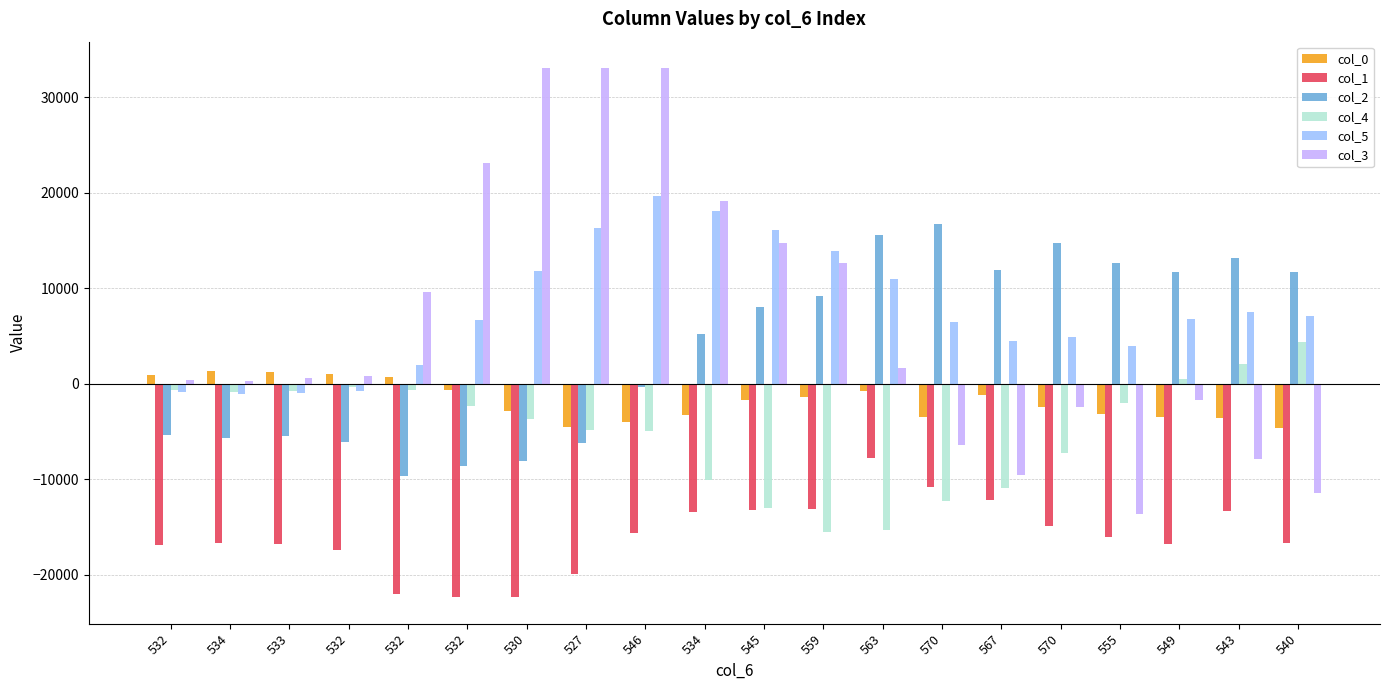

Reading right to left, what are all the values shown in this chart?

col_0: 540=-4579	543=-3587	549=-3499	555=-3099	570=-2399	567=-1139	570=-3435	563=-743	559=-1351	545=-1683	534=-3239	546=-4035	527=-4503	530=-2879	532=-659	532=685	532=1037	533=1209	534=1357	532=957
col_1: 540=-16688	543=-13264	549=-16756	555=-16032	570=-14848	567=-12124	570=-10752	563=-7736	559=-13108	545=-13224	534=-13408	546=-15592	527=-19920	530=-22320	532=-22332	532=-21956	532=-17388	533=-16792	534=-16612	532=-16824
col_2: 540=11740	543=13148	549=11760	555=12664	570=14780	567=11880	570=16744	563=15600	559=9232	545=8036	534=5212	546=-328	527=-6232	530=-8092	532=-8600	532=-9632	532=-6128	533=-5484	534=-5612	532=-5360
col_4: 540=4440	543=2077	549=513	555=-1958	570=-7233	567=-10881	570=-12207	563=-15278	559=-15452	545=-13021	534=-10014	546=-4883	527=-4859	530=-3723	532=-2325	532=-591	532=-291	533=-730	534=-874	532=-633
col_5: 540=7132	543=7484	549=6769	555=3998	570=4913	567=4454	570=6451	563=10975	559=13870	545=16161	534=18130	546=19722	527=16322	530=11806	532=6711	532=1947	532=-736	533=-993	534=-1090	532=-846
col_3: 540=-11431	543=-7869	549=-1646	555=-13628	570=-2421	567=-9565	570=-6416	563=1632	559=12701	545=14738	534=19145	546=33061	527=33061	530=33061	532=23178	532=9658	532=820	533=583	534=342	532=460